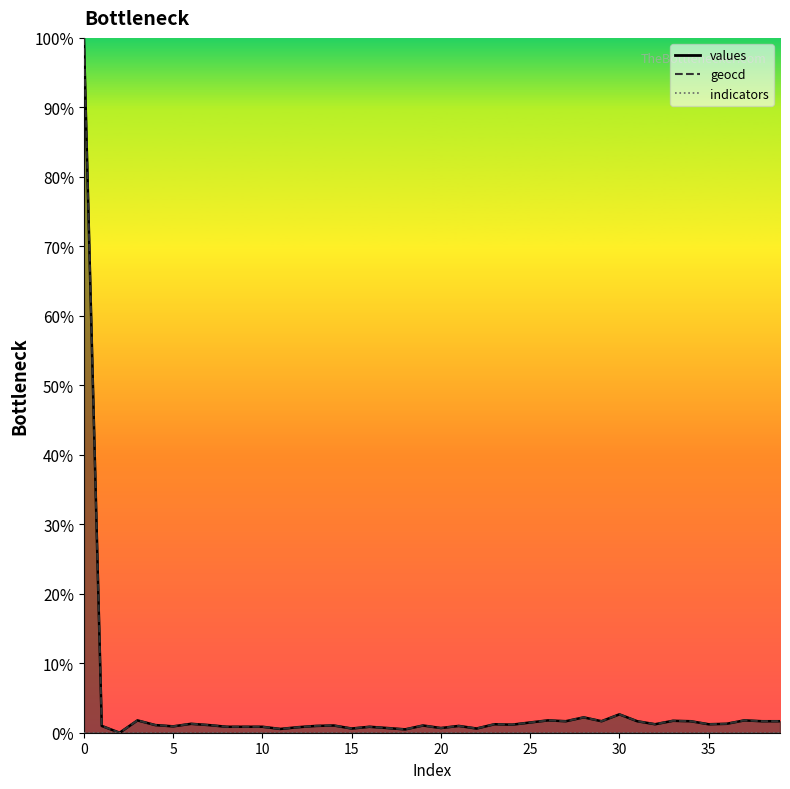

Between 12 and 30, which series saw the biggest shift?

values_line